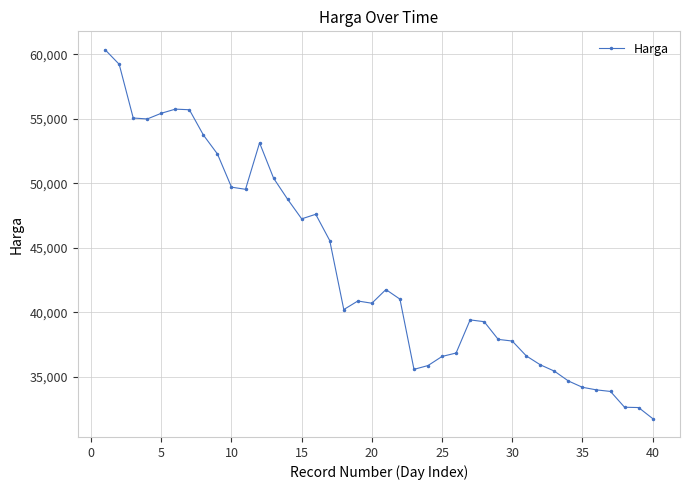

What is the maximum value shown in the chart?

60359.0